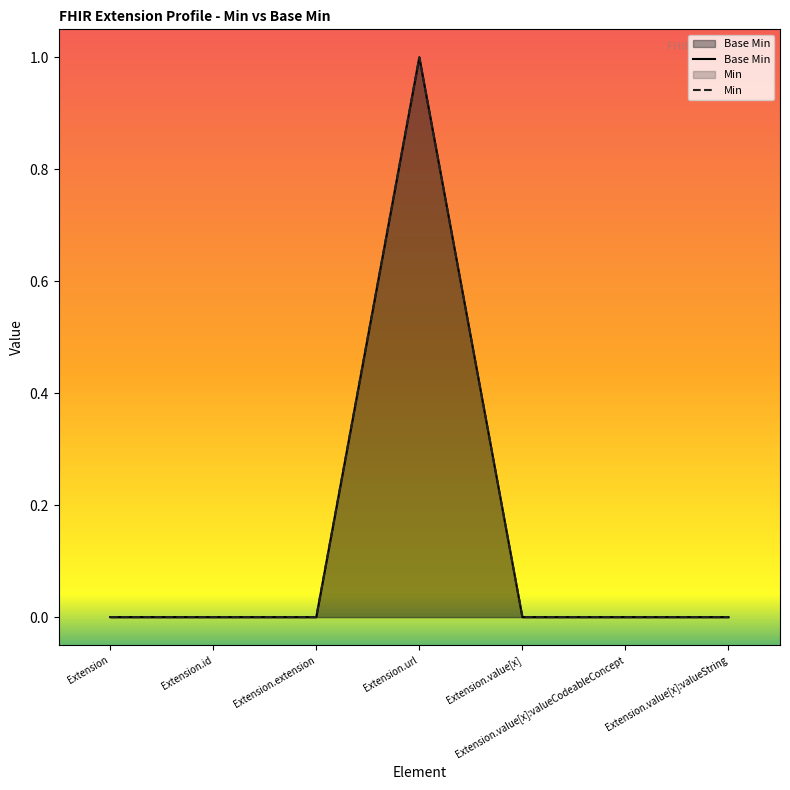

Which category has the highest value across all series?

Extension.url